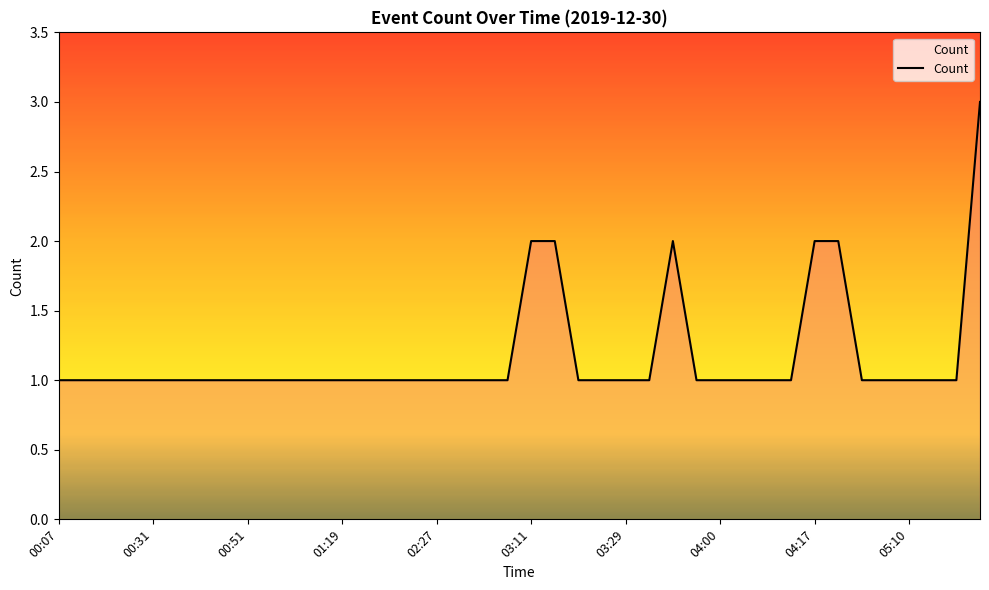

What is the maximum value shown in the chart?

3